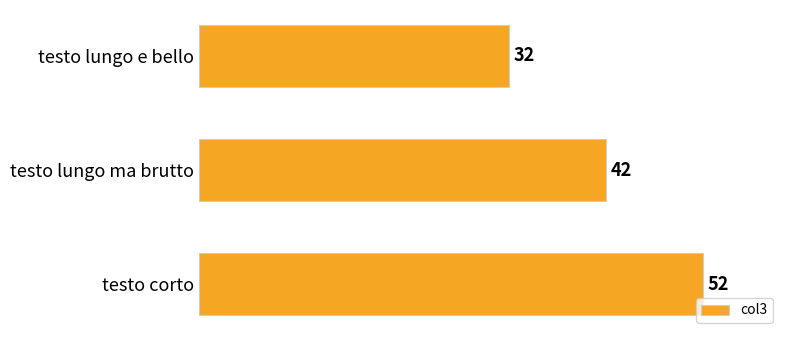

Reading top to bottom, list all the values displayed in this chart.

testo lungo e bello=32	testo lungo ma brutto=42	testo corto=52